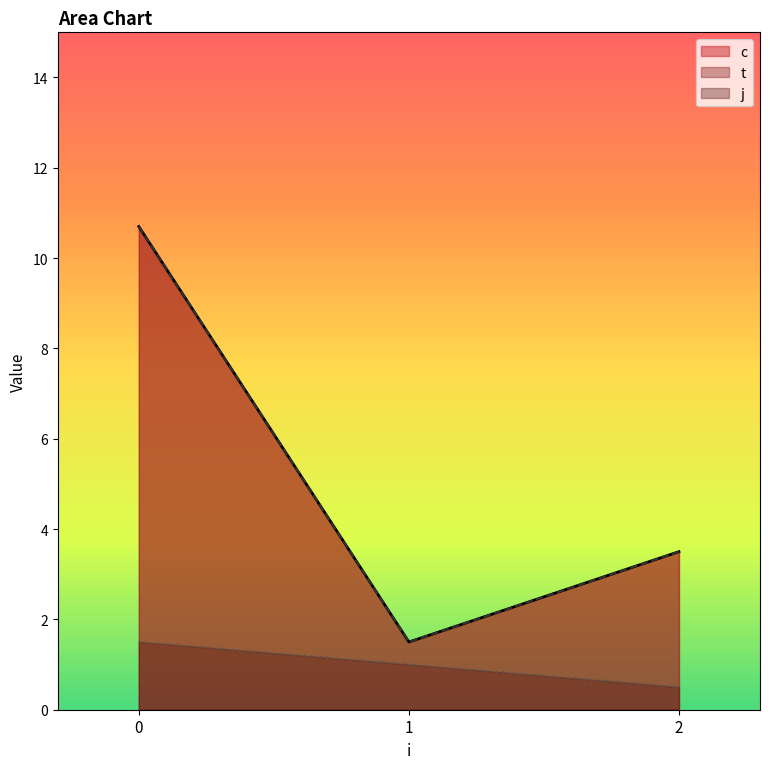

What are all the series names shown in the legend?

c, t, j